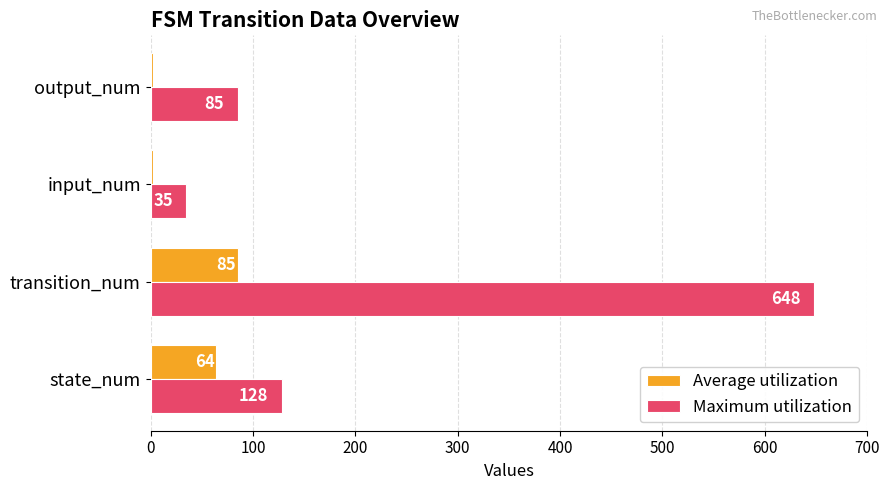

What is the total value across all series at state_num?

192